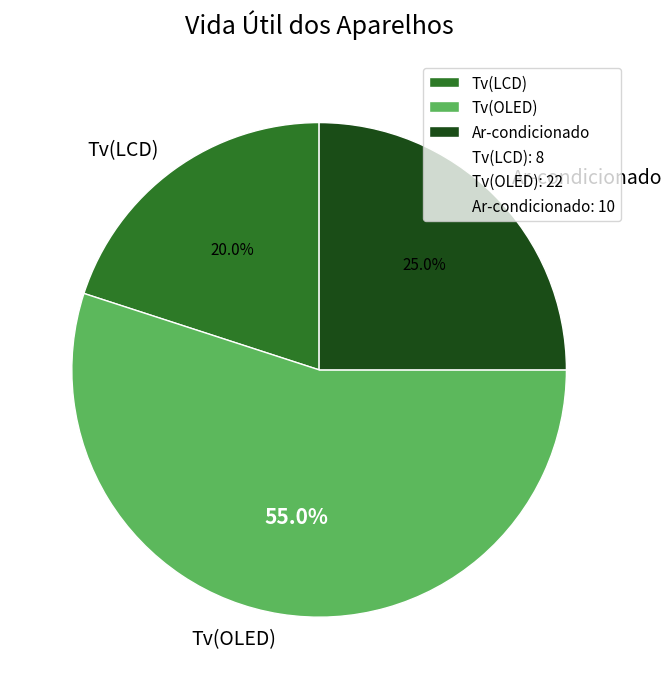

What is the majority slice?

Tv(OLED)